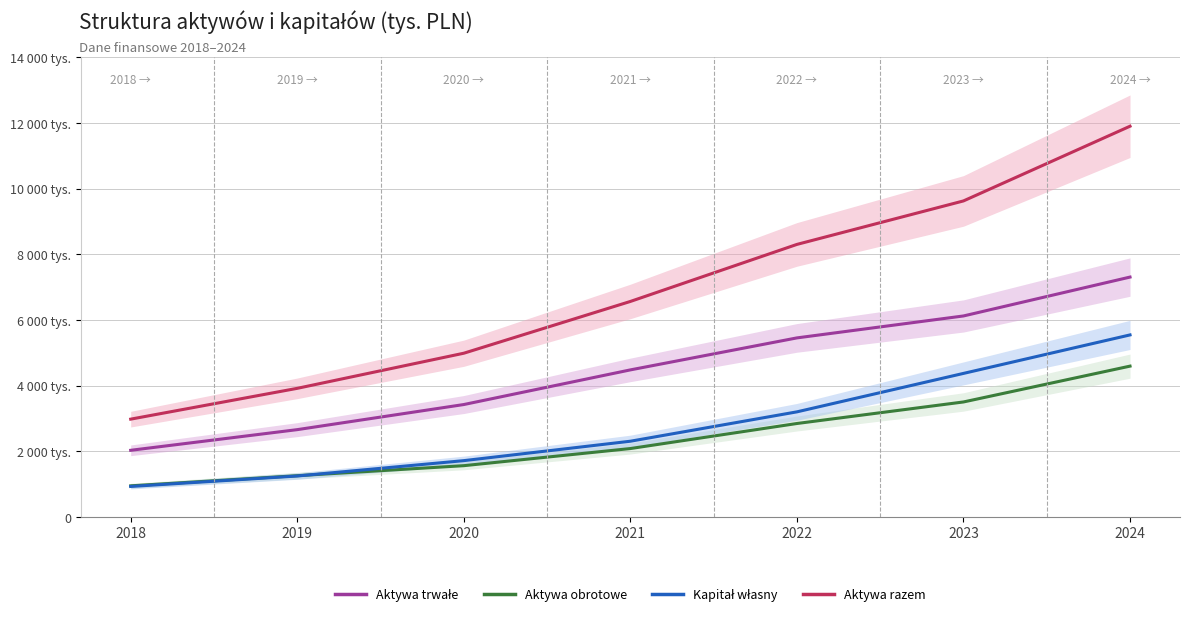

True or false: Aktywa razem has more than 0 points higher than both neighbors.

False